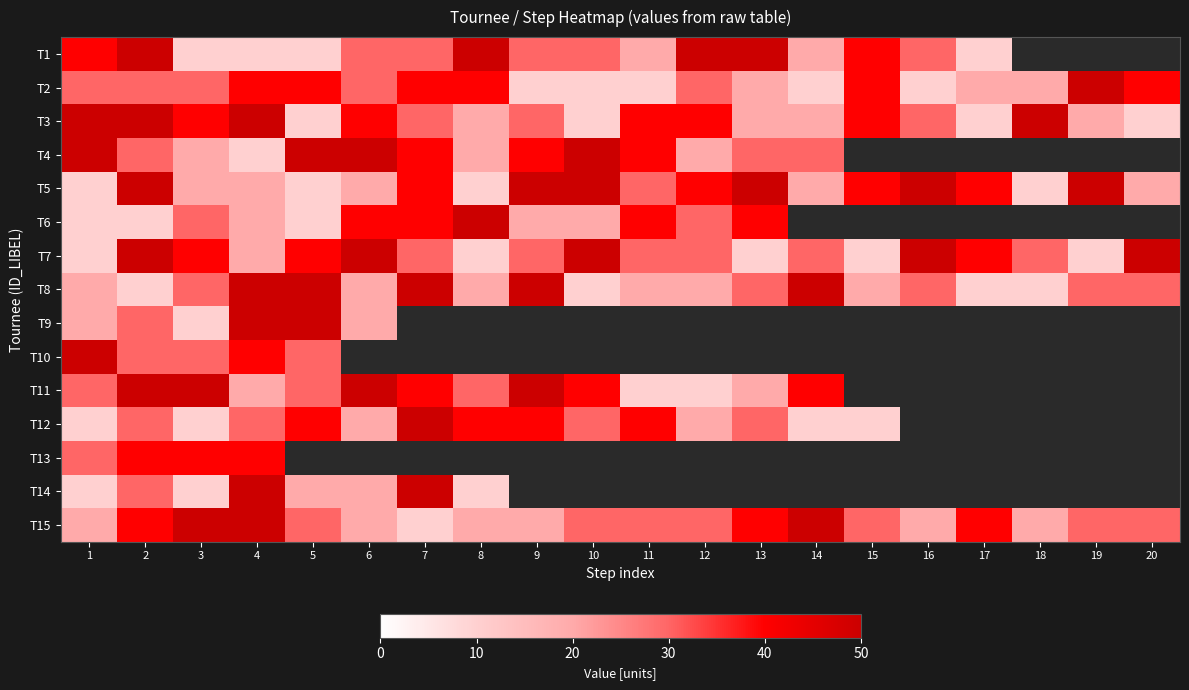

The value of T9 at 5 is 34.4. True or false?

False